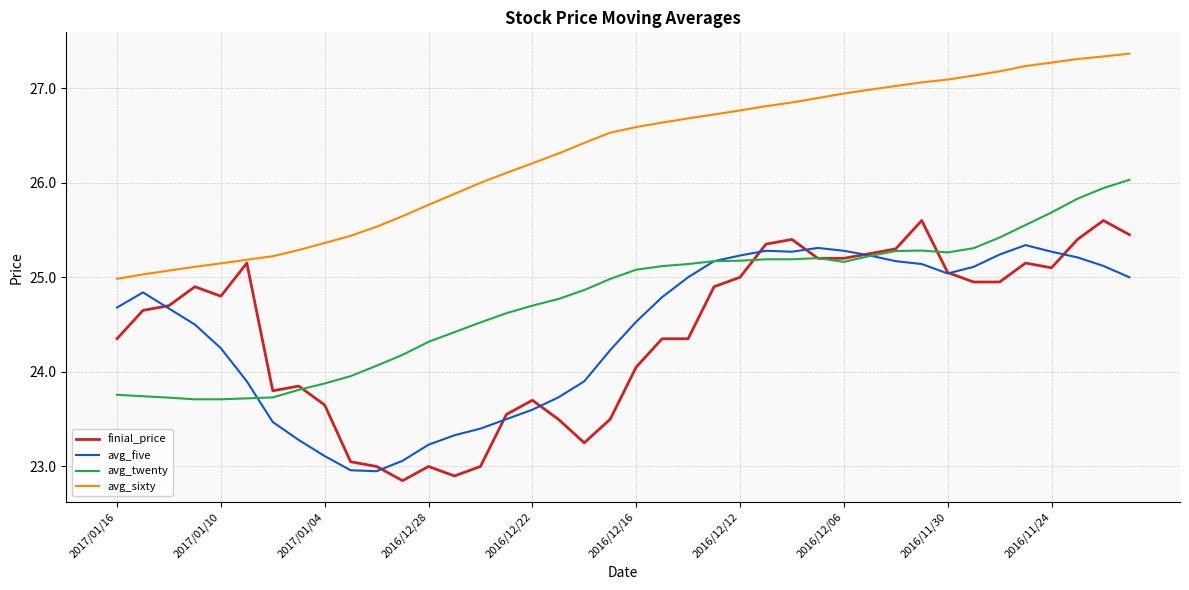

Which series has the largest range (max minus min)?

finial_price